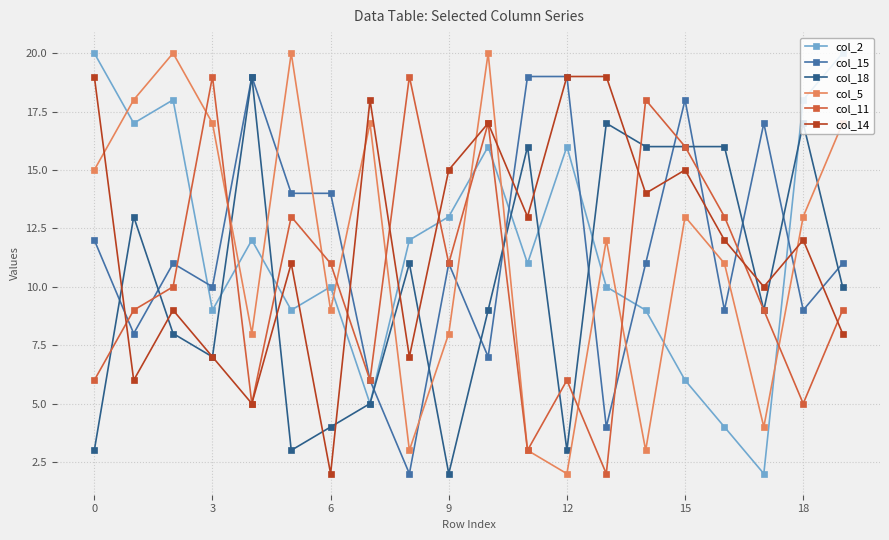

True or false: col_11 has more than 2 points higher than both neighbors.

True